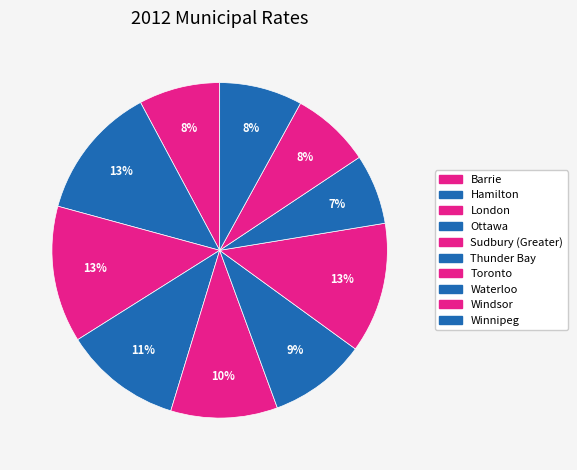

Which slice is the smallest?

Waterloo